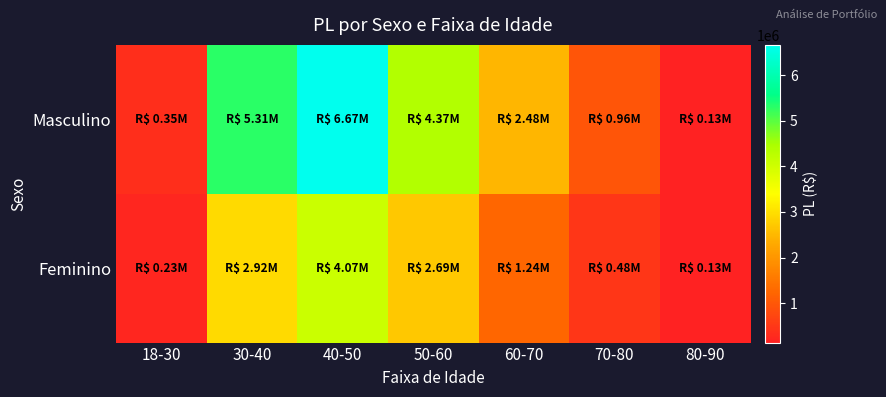

What is the smallest value displayed?

133644.0